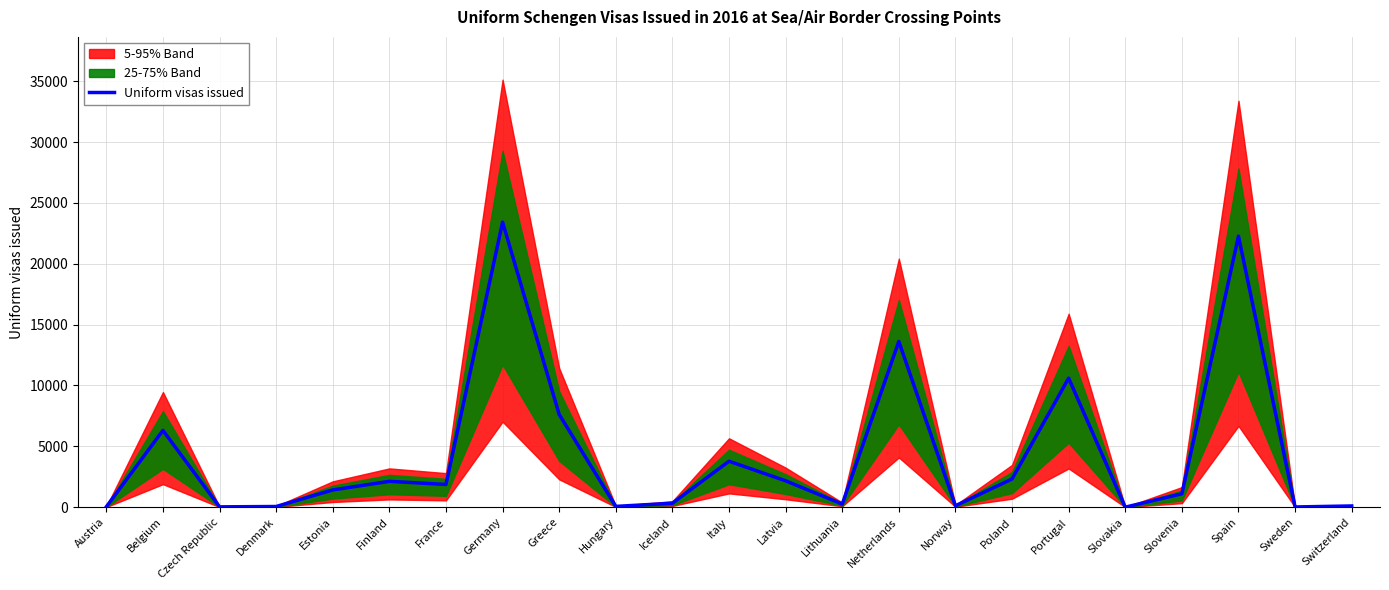

What is the value of the 15th point from the left?

13619